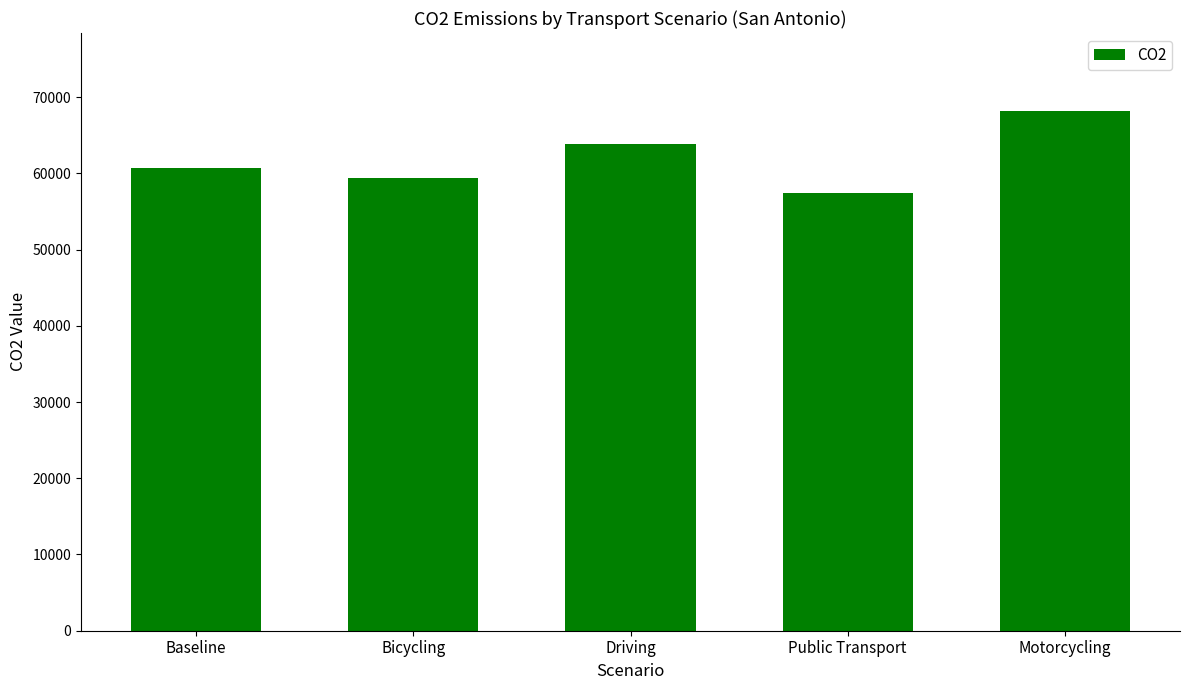

True or false: the data shows 14060.2 at Baseline.

False